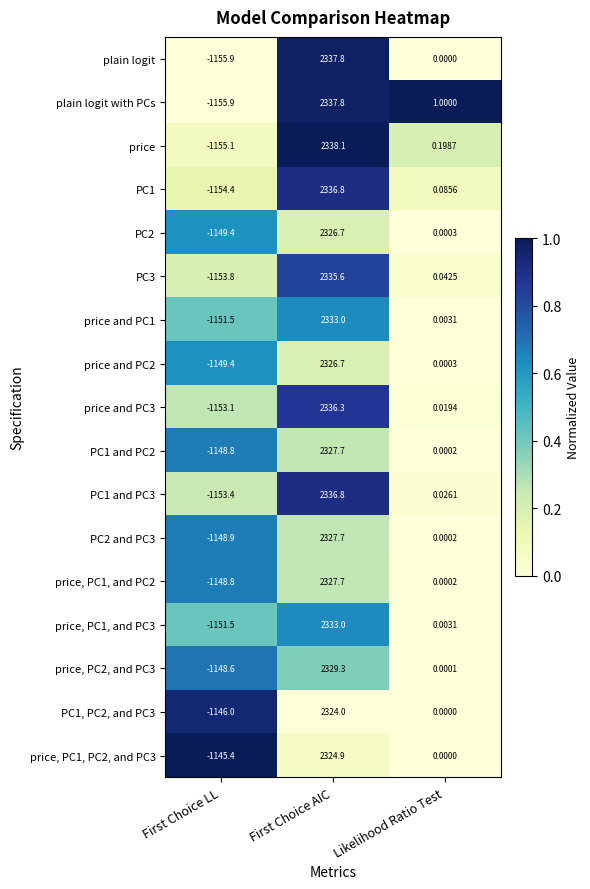

Rank the categories by price, PC1, and PC3 value from highest to lowest.

First Choice AIC, Likelihood Ratio Test, First Choice LL